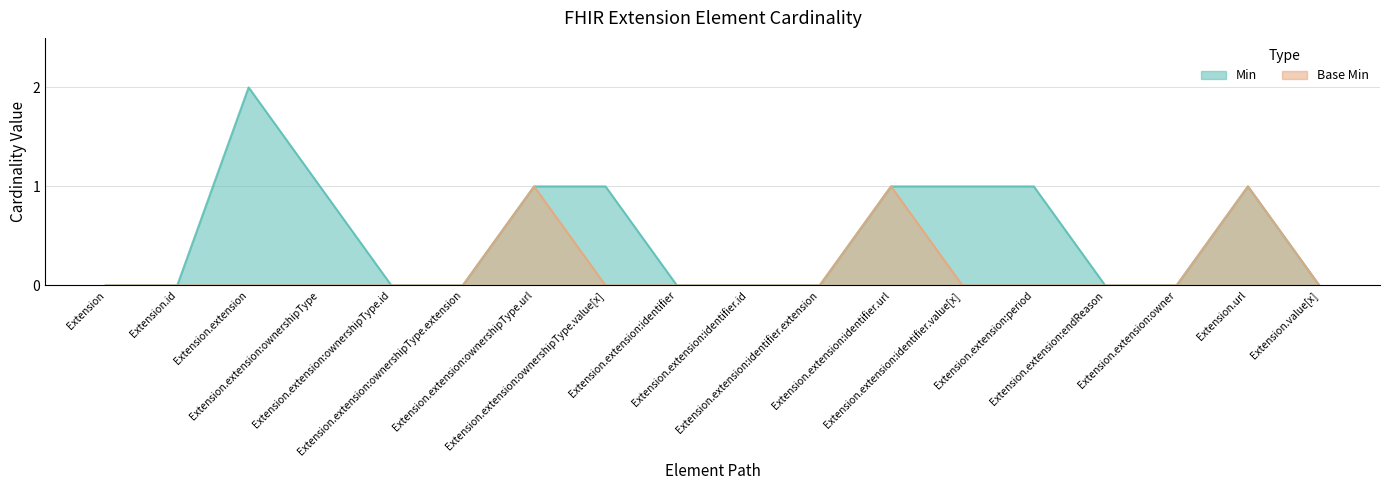

What are all the series names shown in the legend?

Min, Base Min